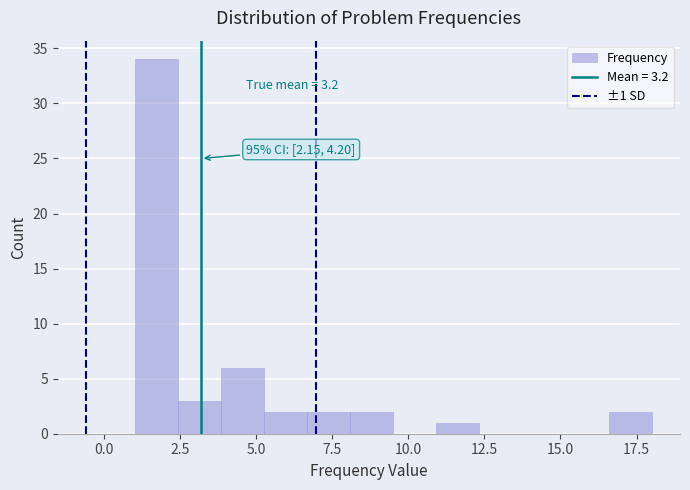

Around what value on the x-axis is the tallest bar? Give the approximate position of its centre, as read against the axis.

1.5